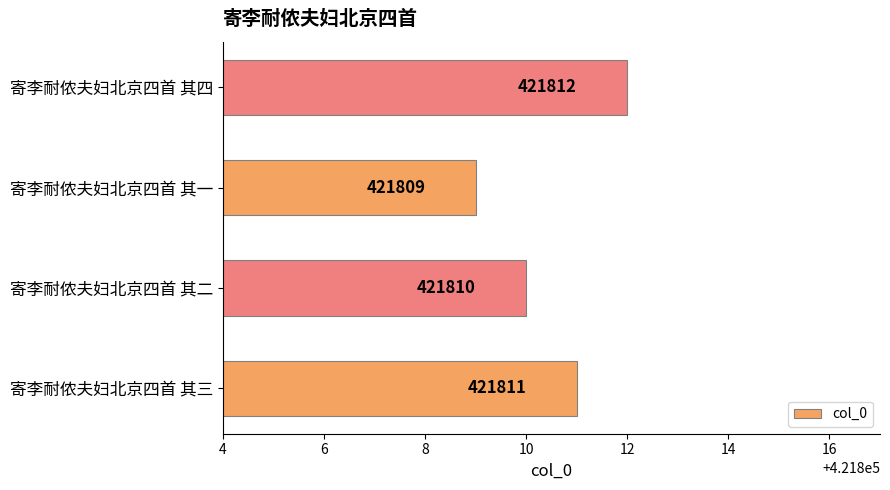

Rank the categories by value from highest to lowest.

寄李耐侬夫妇北京四首 其四, 寄李耐侬夫妇北京四首 其三, 寄李耐侬夫妇北京四首 其二, 寄李耐侬夫妇北京四首 其一